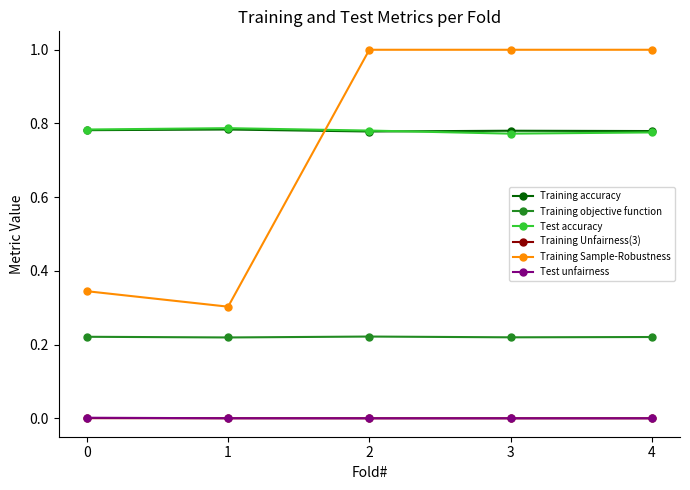

Does the chart display data point markers on the line(s)?

Yes